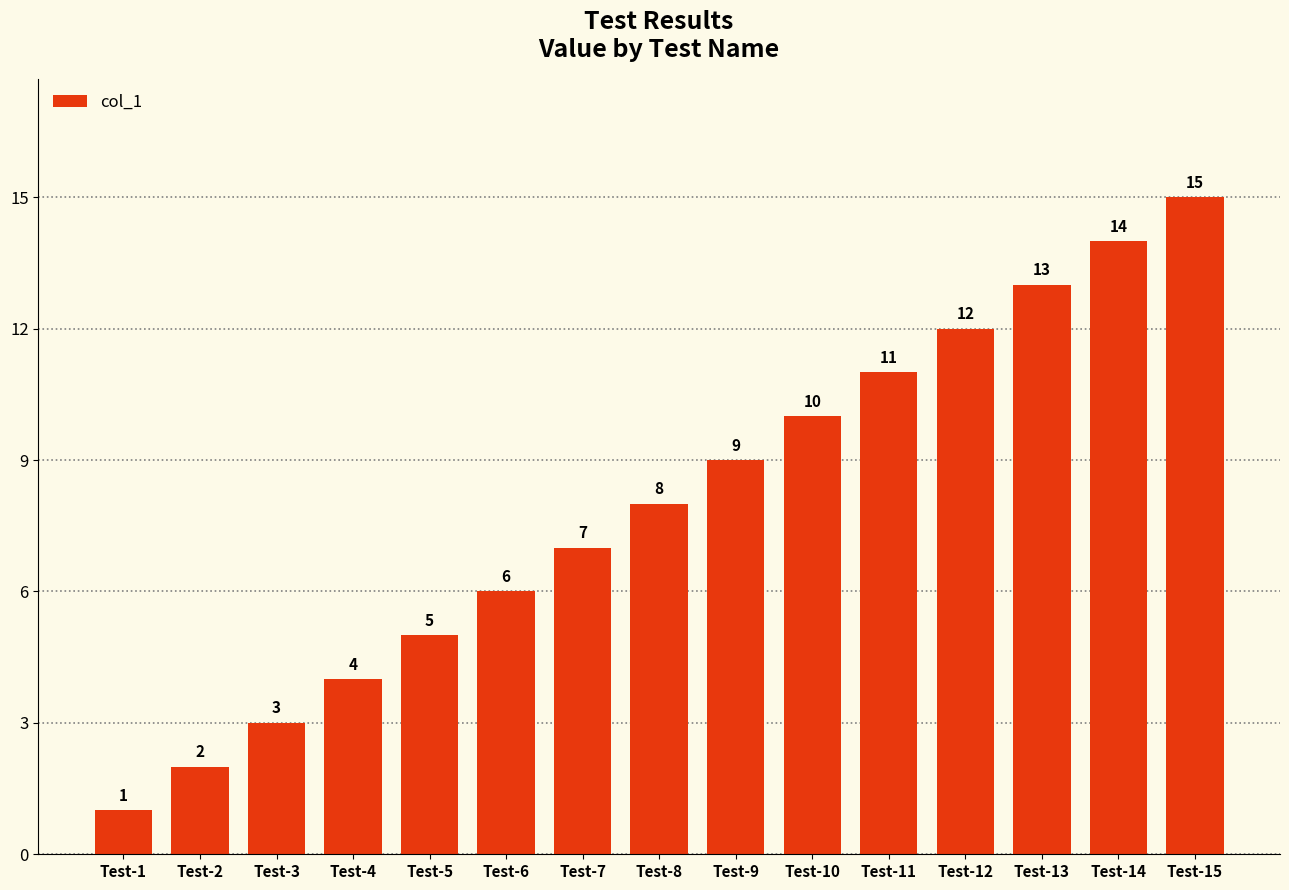

At which label is the value closest to 8?

Test-8